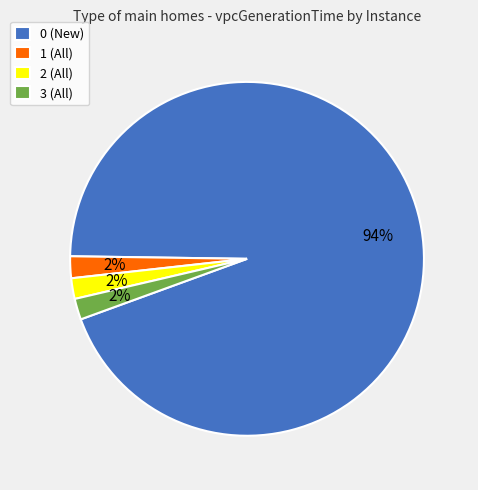

Does 0 (New) account for over 50% of the chart?

Yes